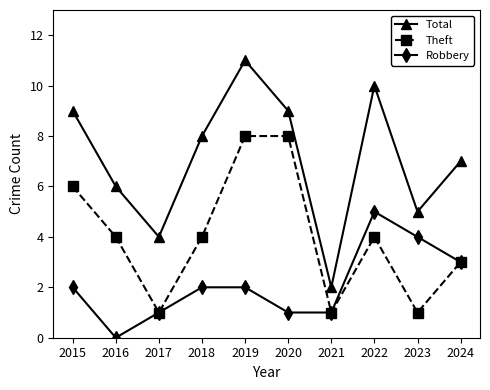

At 2019, list the series in order from smallest to largest.

Robbery, Theft, Total